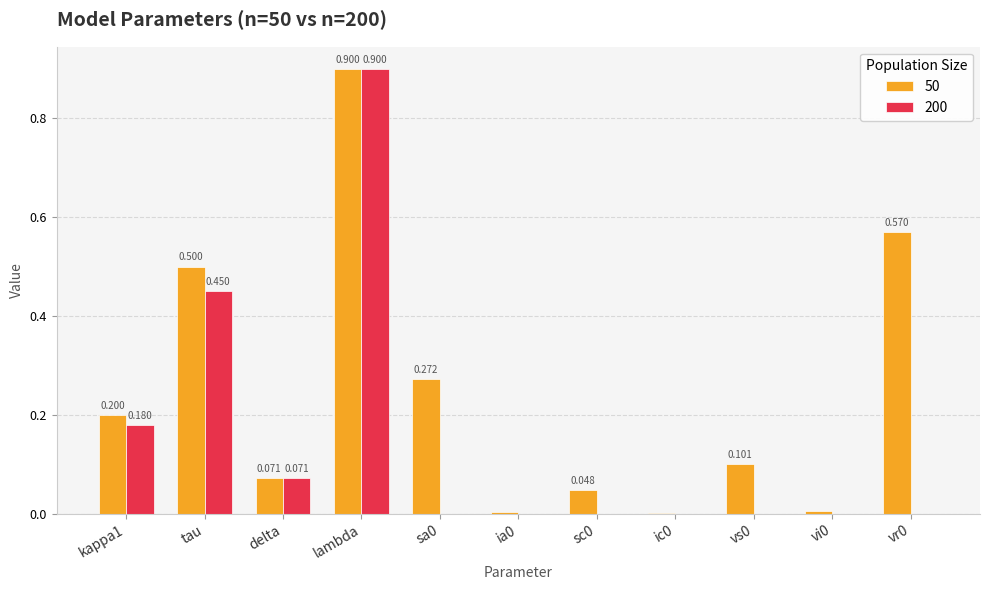

Between kappa1 and tau, which series saw the biggest shift?

50